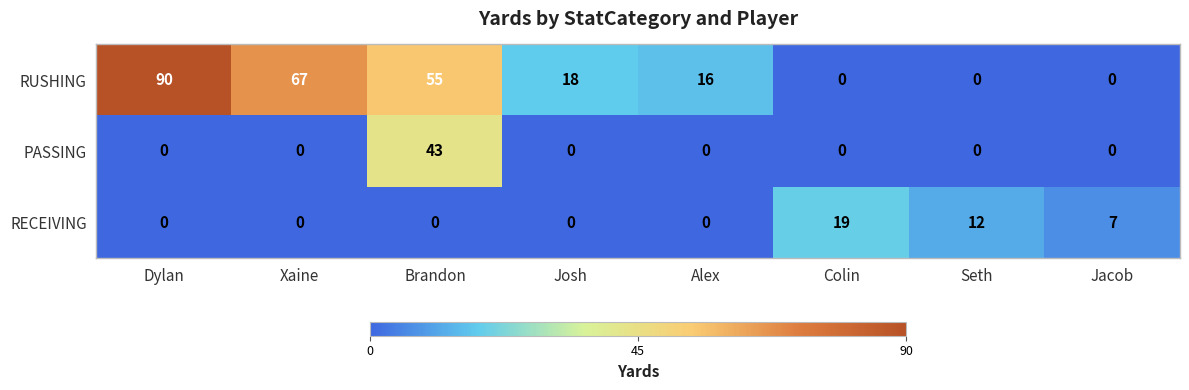

How many values in the RUSHING series are below 18?

4